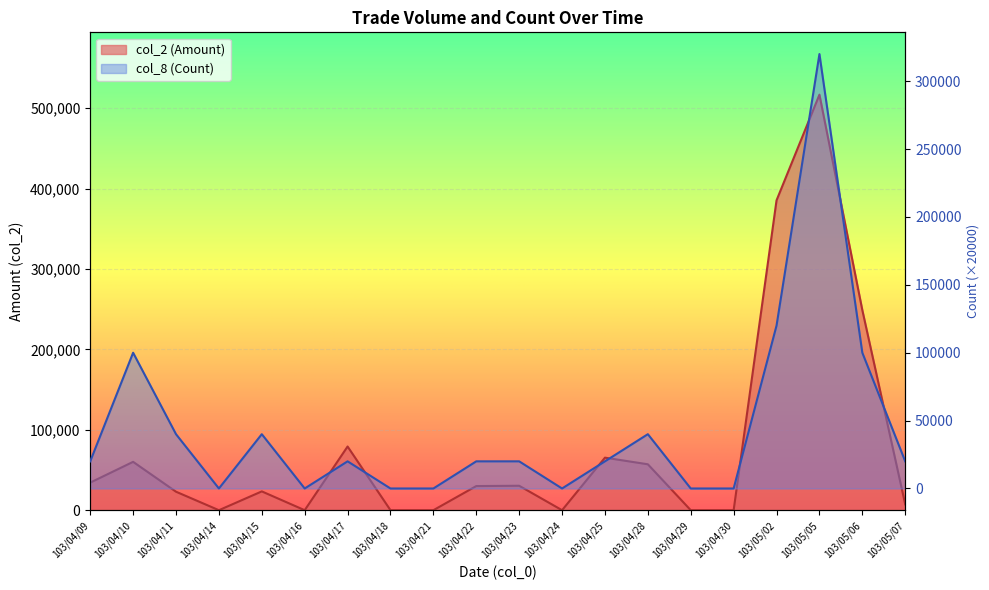

At which category is the sum across all series the highest?

103/05/05